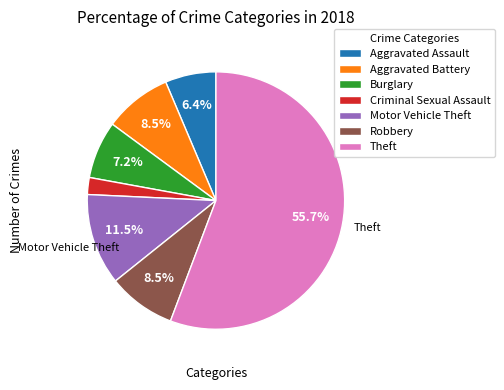

What percentage is the Theft slice, to the nearest percent?

56%